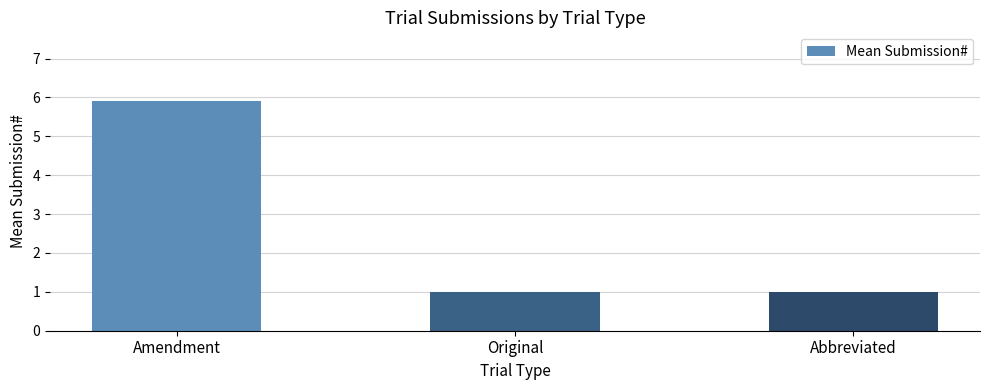

Approximately how many times larger is the value at Amendment compared to Abbreviated?

5.9